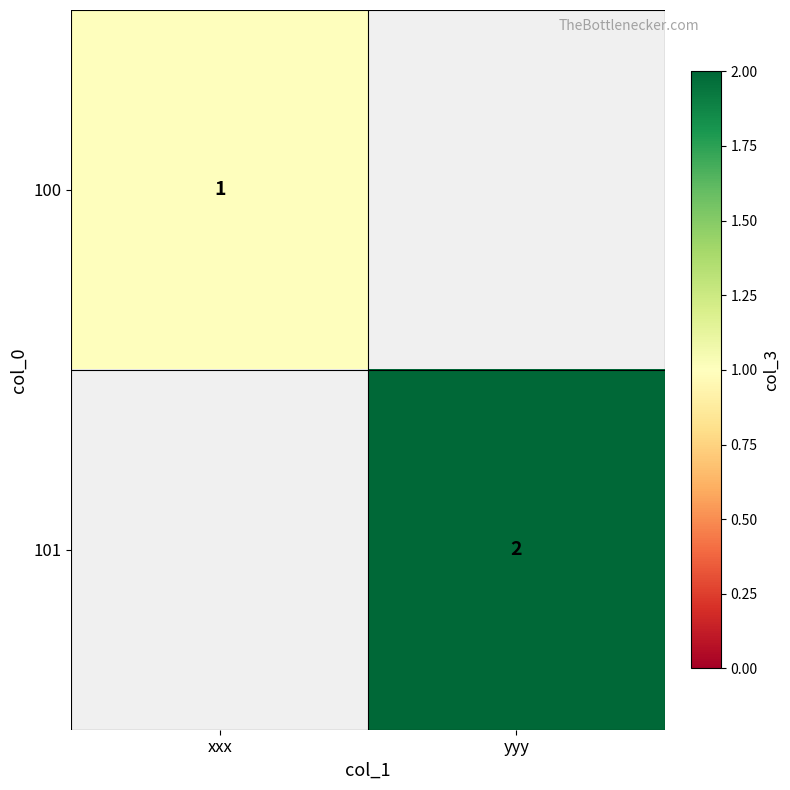

Between xxx and yyy, which is larger?

yyy